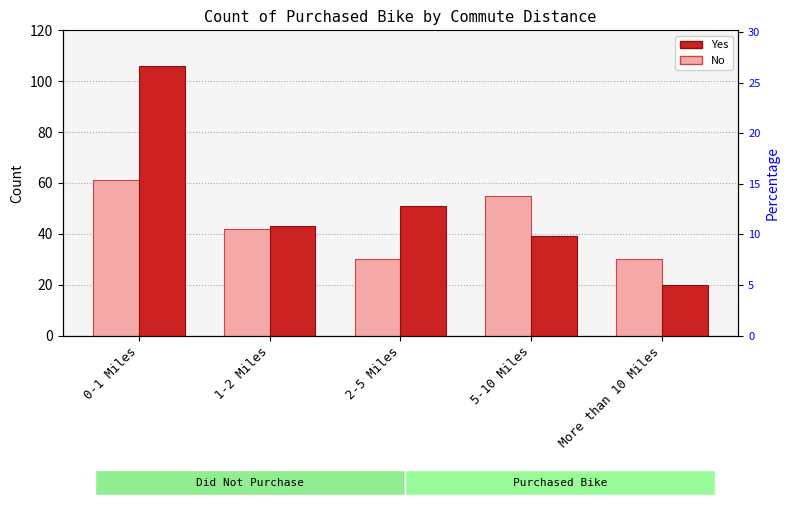

What is the minimum value for No?

30